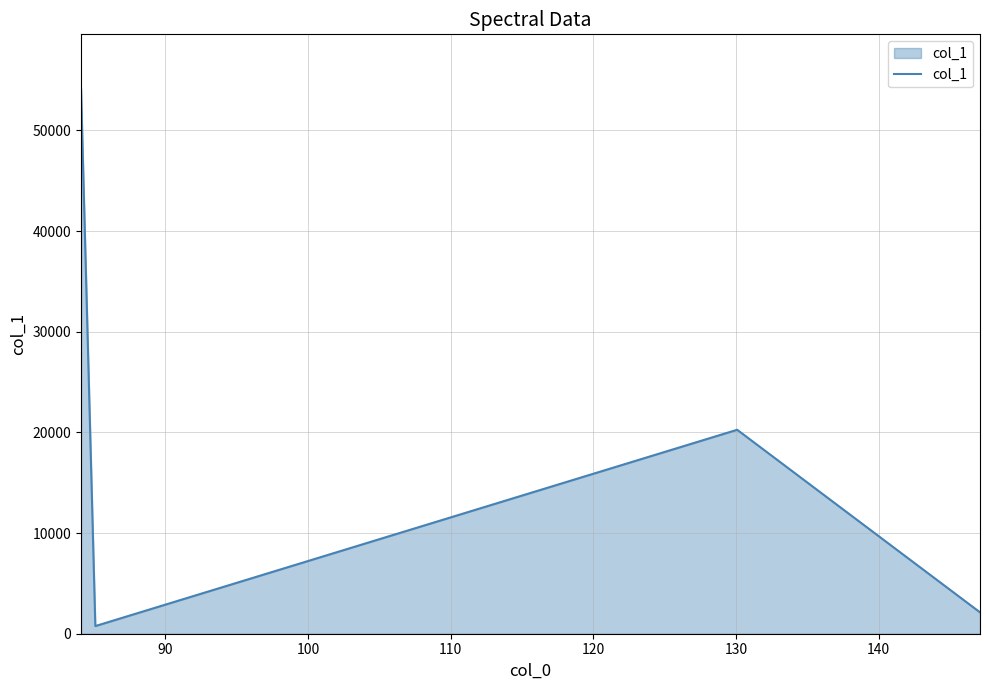

What is the difference between the maximum and minimum values?

53373.6